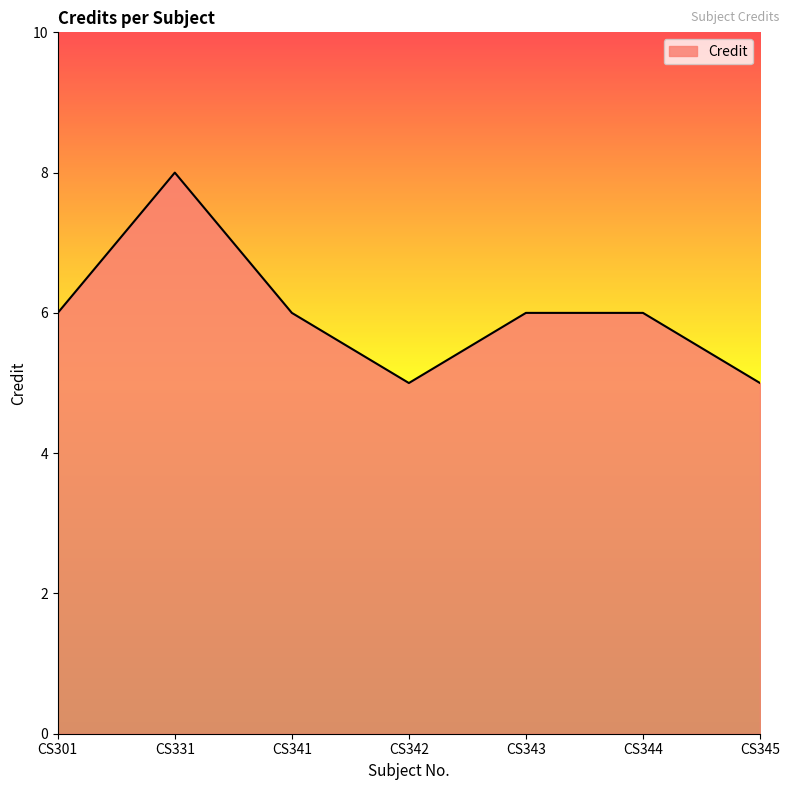

Read the value at CS341.

6